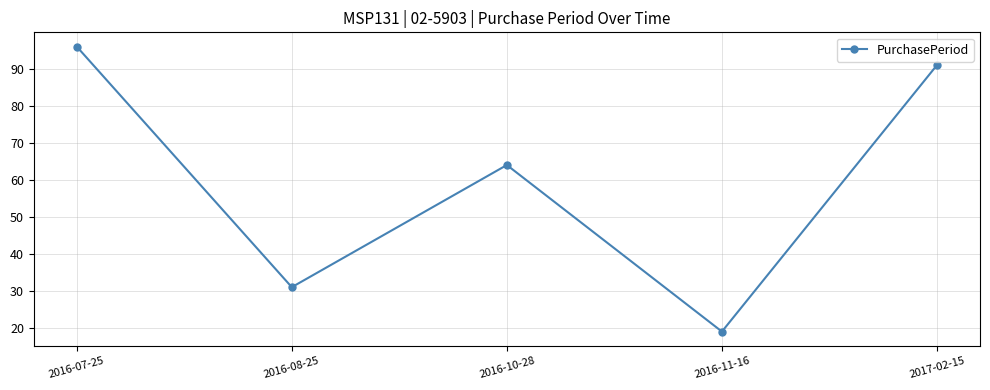

At which category does the data reach its first local peak?

2016-10-28